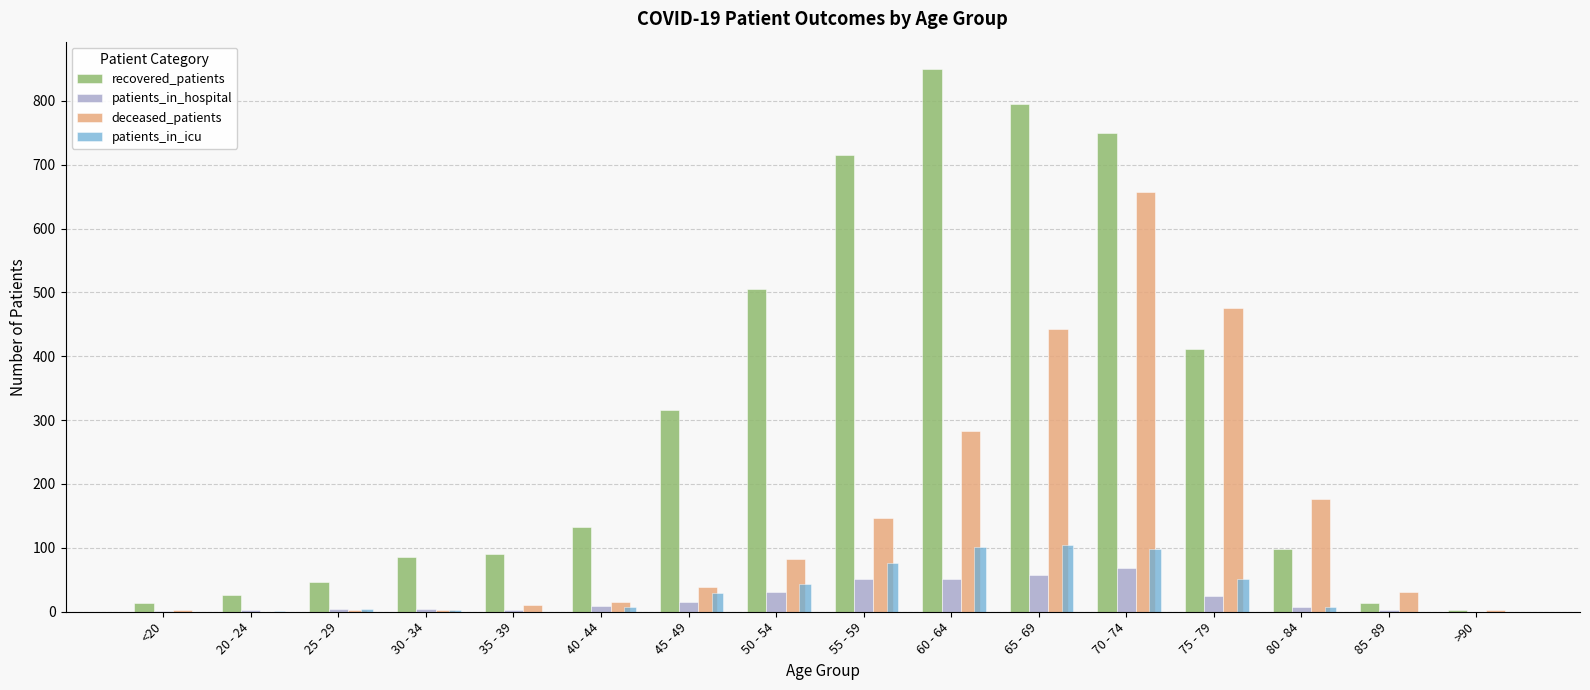

What are all the series names shown in the legend?

recovered_patients, patients_in_hospital, deceased_patients, patients_in_icu